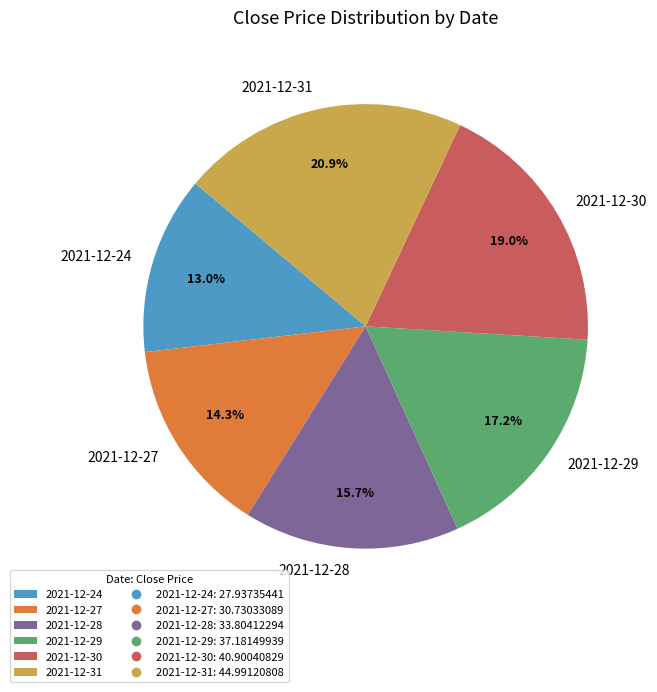

The 2021-12-31 slice represents 30% of the pie. True or false?

False